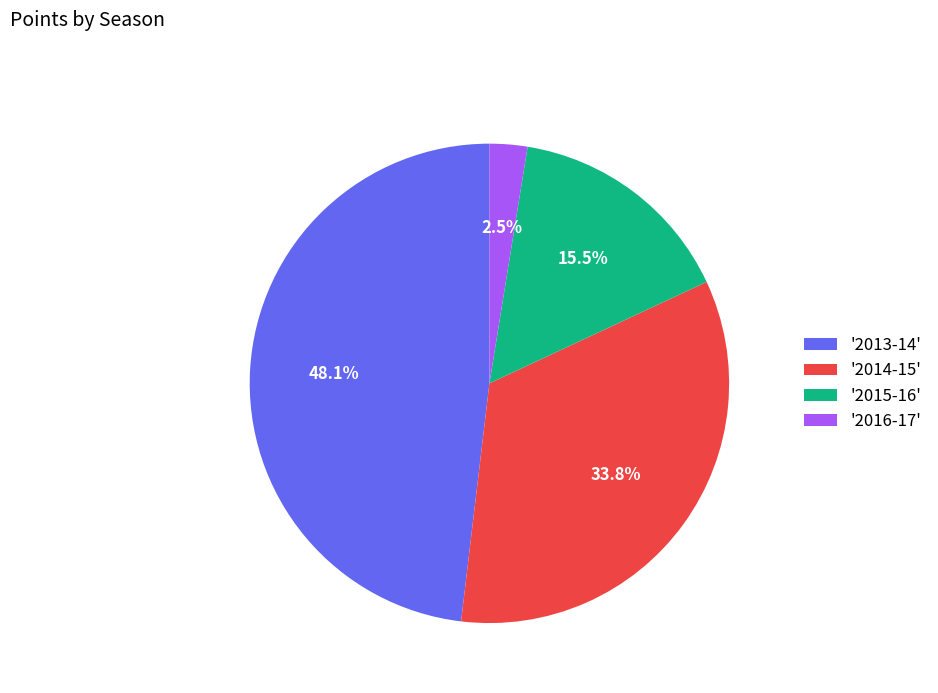

How many segments does this pie chart have?

4